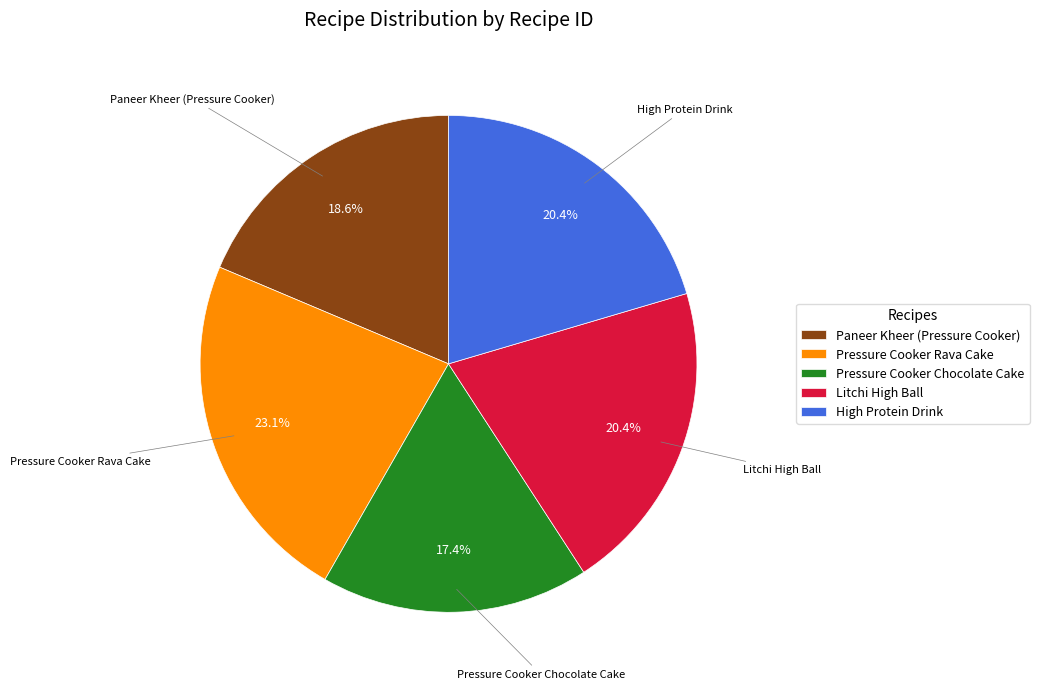

True or false: Pressure Cooker Chocolate Cake accounts for 3% of the total.

False